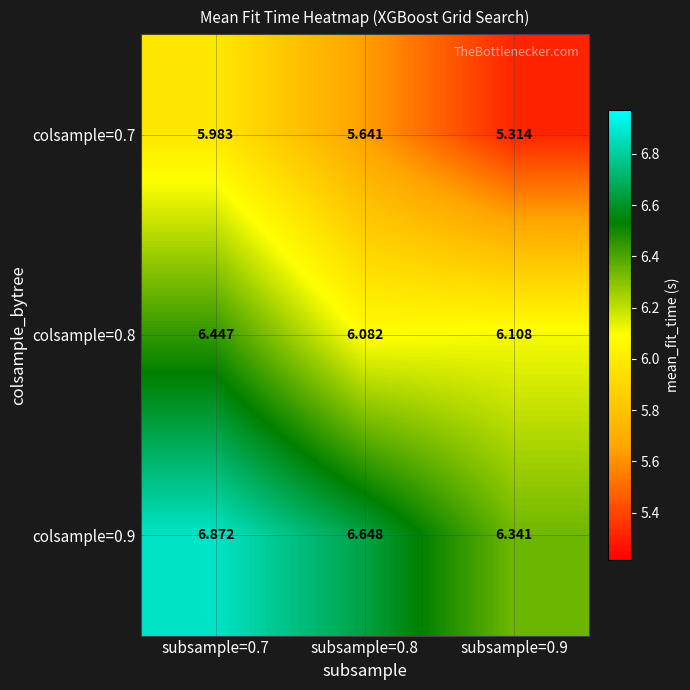

Count the number of categories in the chart.

3